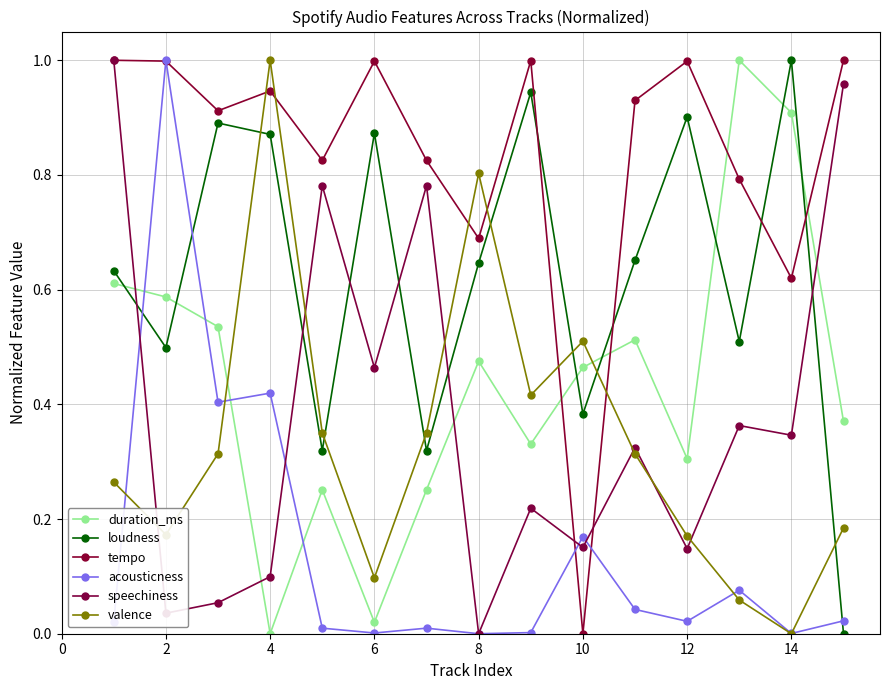

After their last crossing, which series has the higher values: speechiness or valence?

speechiness